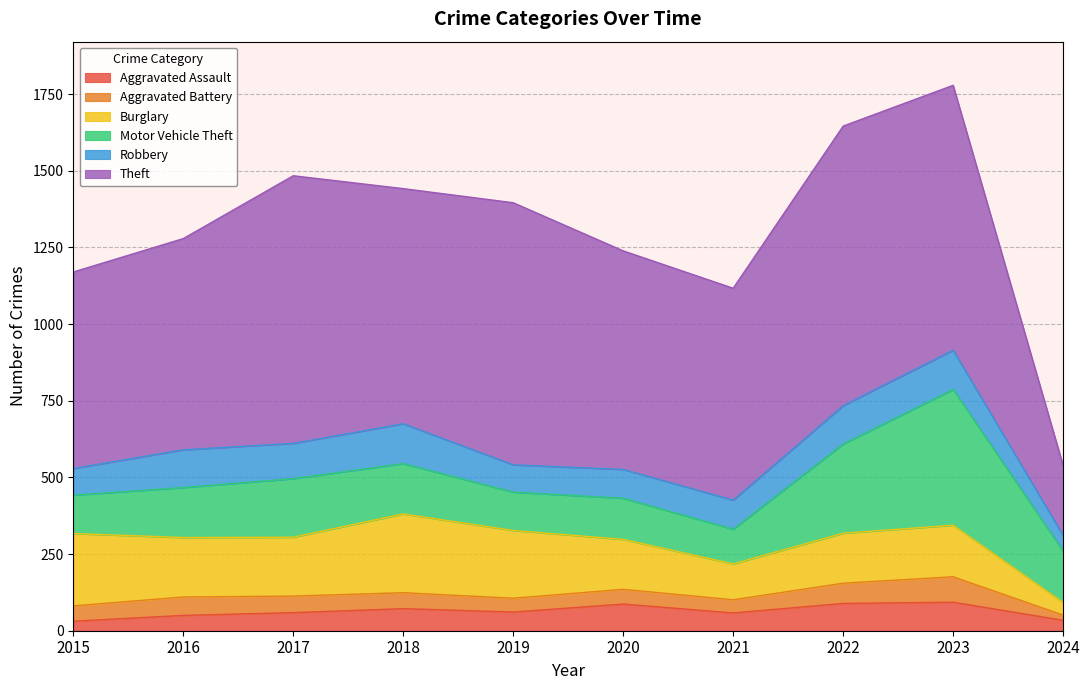

At which label is Robbery closest to 90?

2019